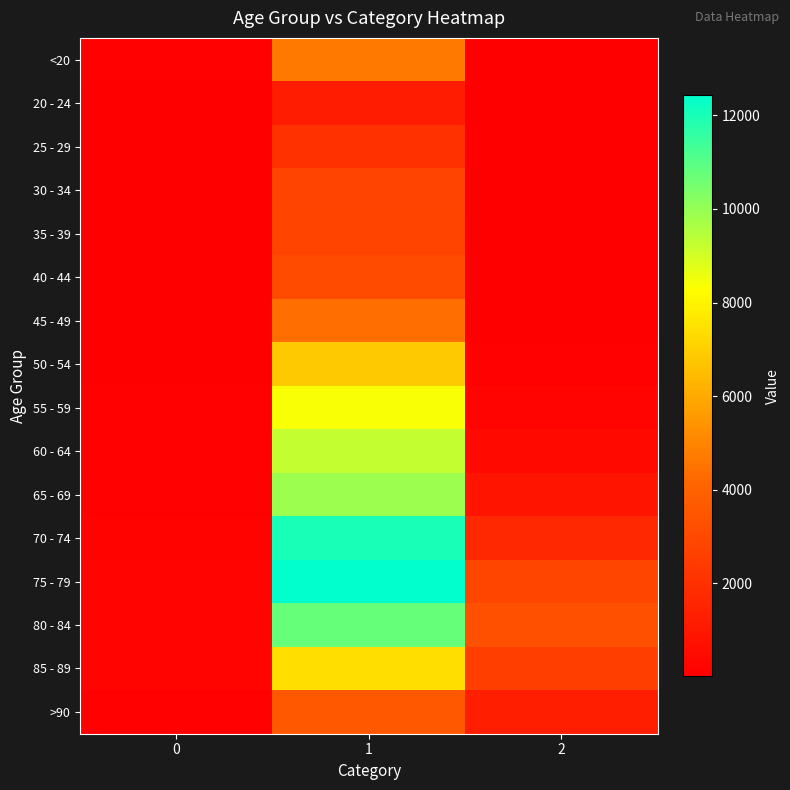

Reading left to right, transcribe all the data shown in this chart.

<20: 0=77	1=4641	2=18
20 - 24: 0=5	1=1191	2=4
25 - 29: 0=14	1=2038	2=3
30 - 34: 0=27	1=2765	2=17
35 - 39: 0=17	1=2814	2=18
40 - 44: 0=20	1=3078	2=24
45 - 49: 0=23	1=4396	2=47
50 - 54: 0=39	1=6803	2=126
55 - 59: 0=59	1=8400	2=227
60 - 64: 0=84	1=9236	2=426
65 - 69: 0=137	1=9883	2=850
70 - 74: 0=153	1=12018	2=1690
75 - 79: 0=220	1=12434	2=2848
80 - 84: 0=209	1=10764	2=3273
85 - 89: 0=206	1=7417	2=2548
>90: 0=93	1=3604	2=1224